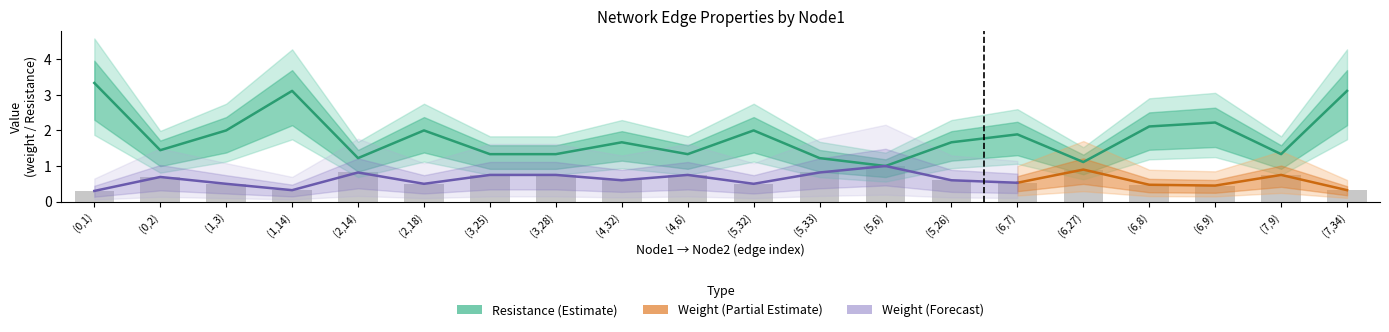

Reading left to right, transcribe all the data shown in this chart.

weight: 0.3	0.7	0.5	0.3	0.8	0.5	0.8	0.7	0.6	0.7	0.5	0.8	1.0	0.6	0.5	0.9	0.5	0.4	0.8	0.3
Resistance: 3.3	1.4	2.0	3.1	1.2	2.0	1.3	1.3	1.7	1.3	2.0	1.2	1.0	1.7	1.9	1.1	2.1	2.2	1.3	3.1